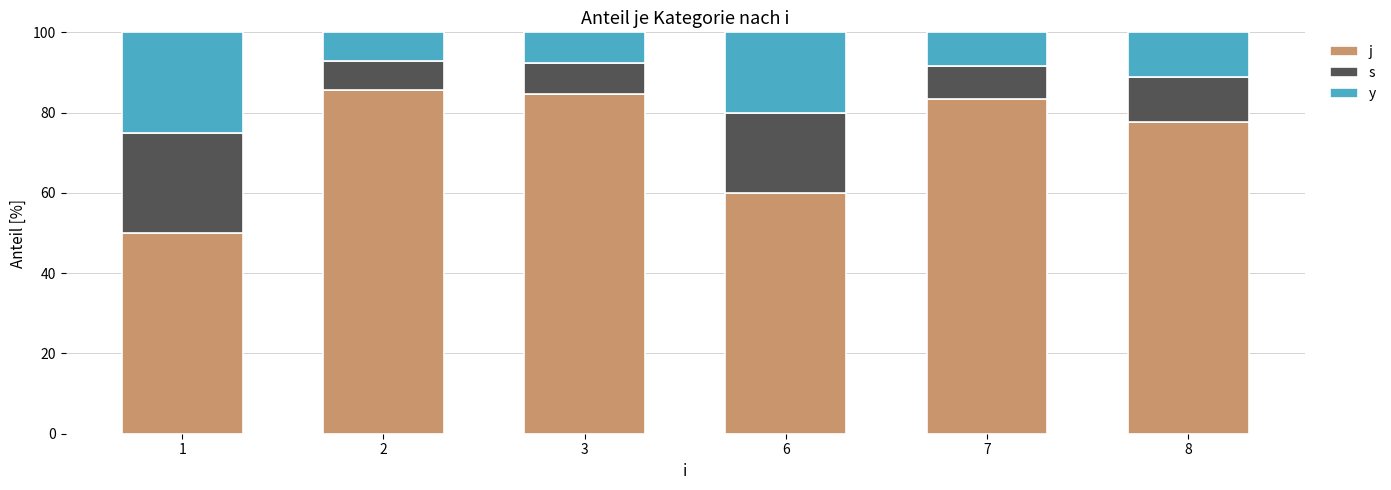

What is the total value across all series at 3?

100.0